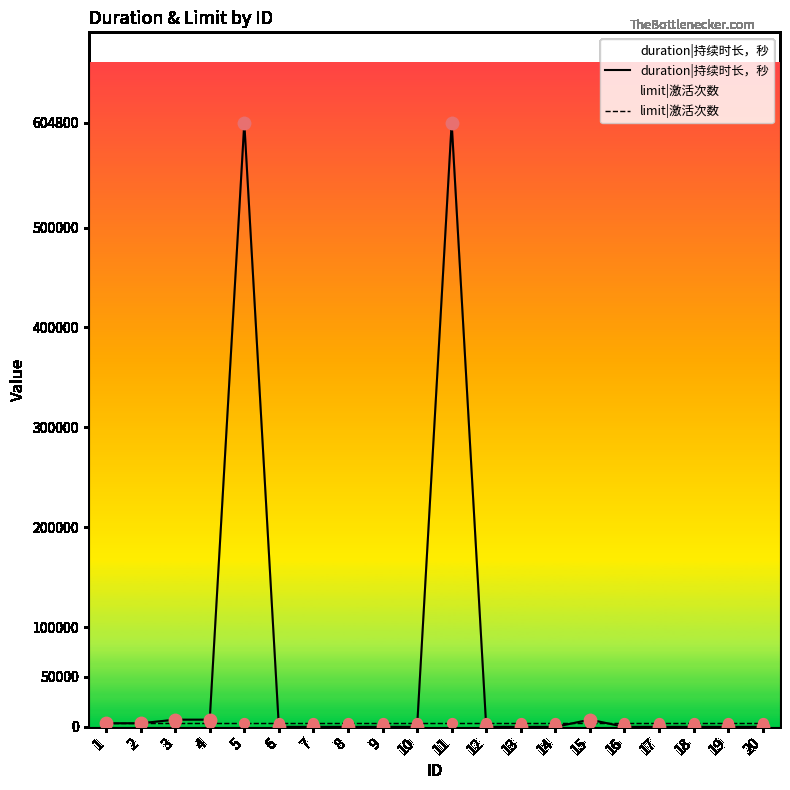

Which series has the largest Y range (max minus min)?

duration|持续时长，秒